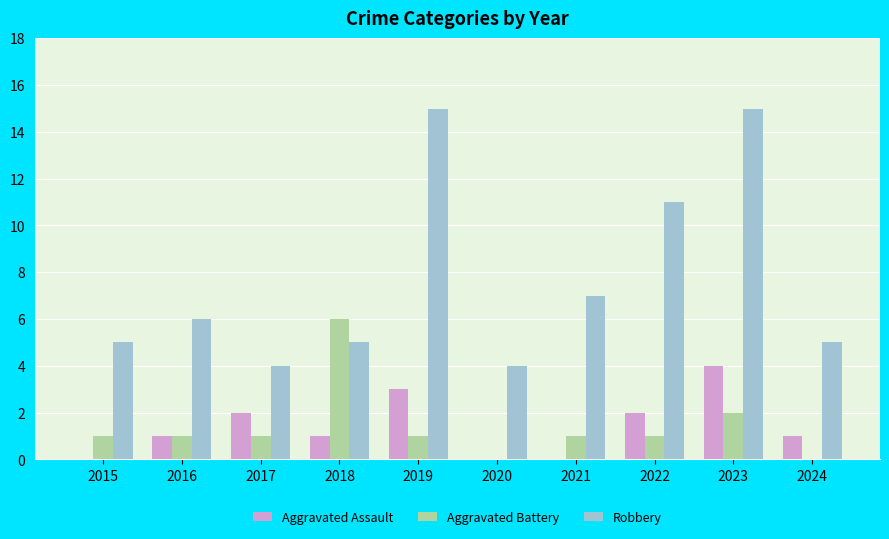

What is the total value across all series at 2019?

19